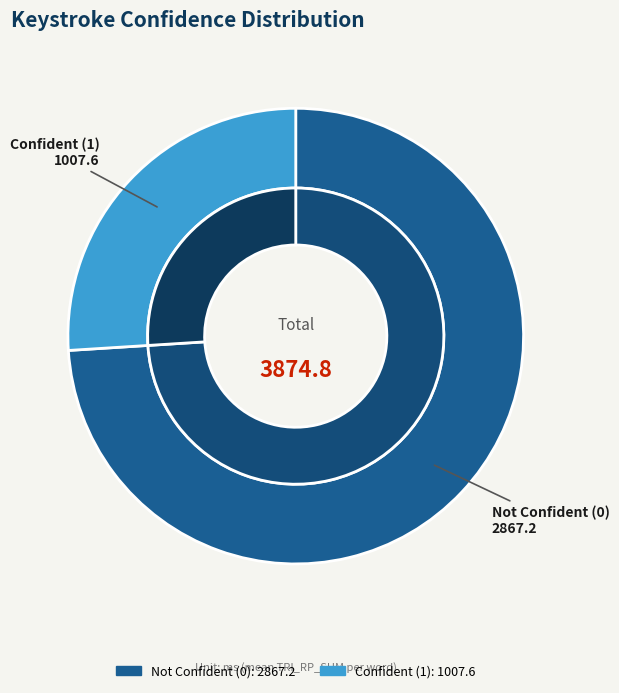

The CONFIDENT_MARKED_CHAR=1 slice represents 38% of the pie. True or false?

False